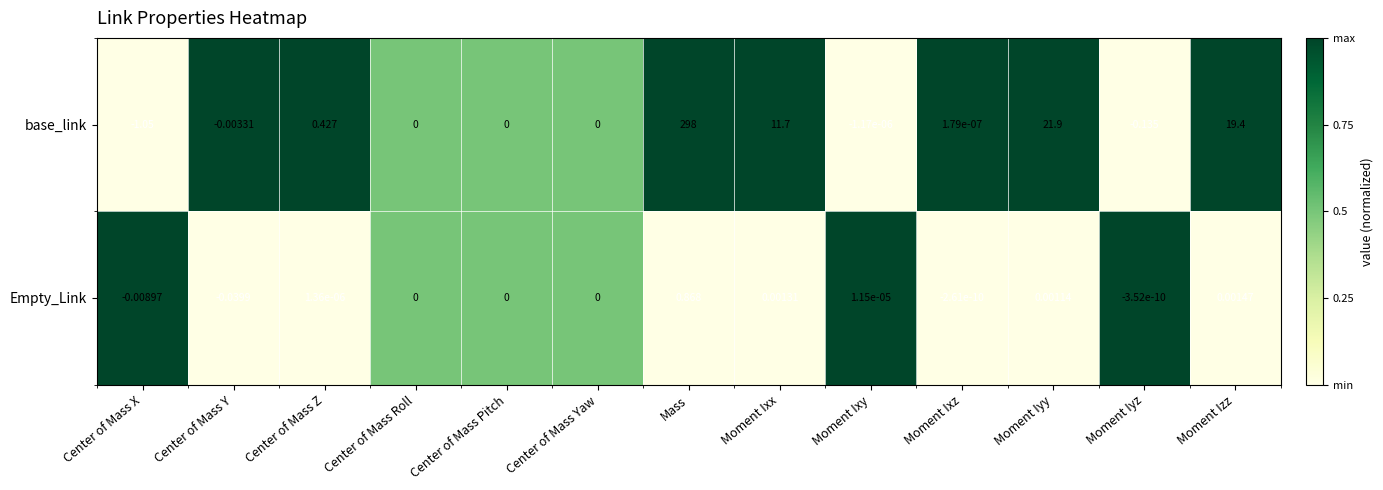

Which series has the largest total across all categories?

base_link